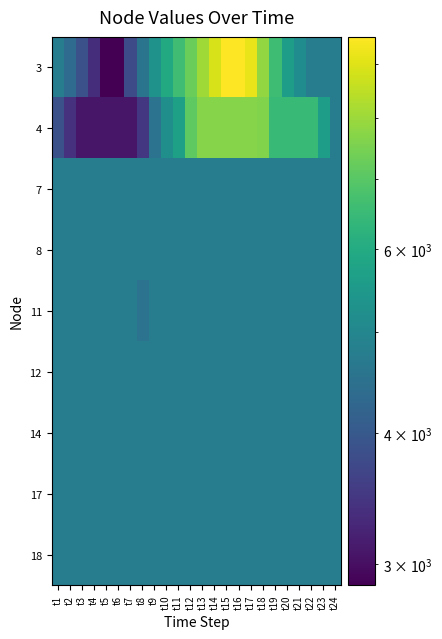

Which has a higher value, t2 or t21?

t21